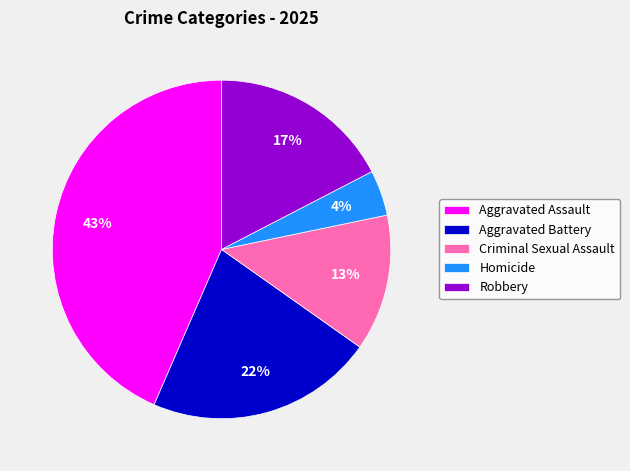

Which category has the biggest portion of the pie?

Aggravated Assault